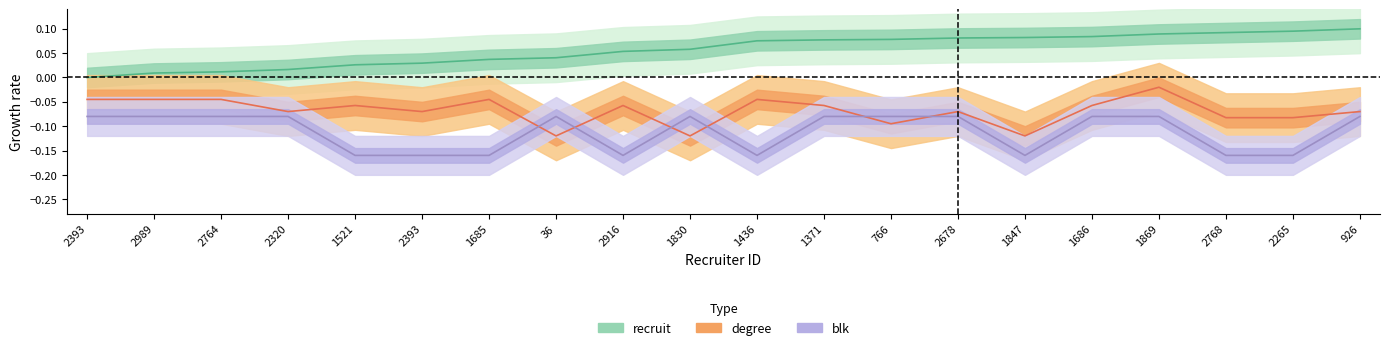

Between 766 and 2989, which is larger?

766